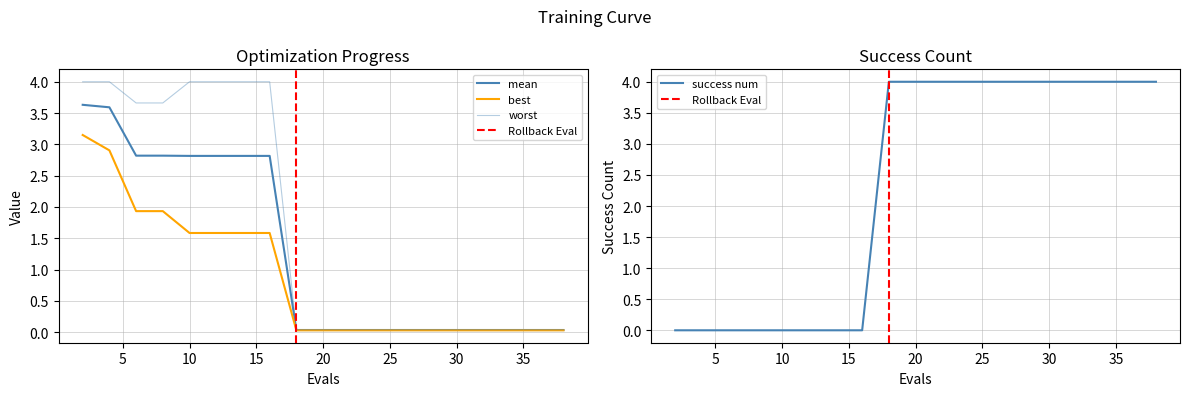

At how many categories does at least one series exceed 3?

8